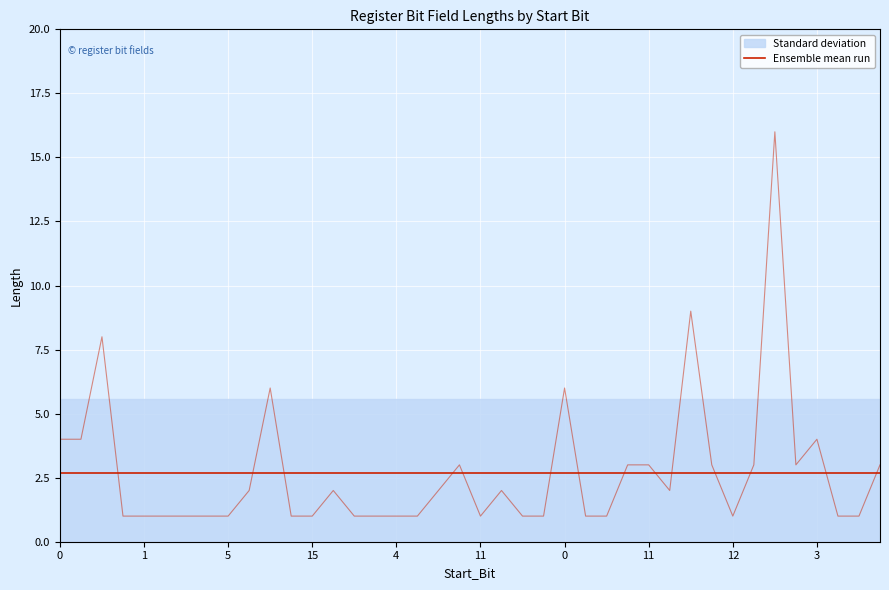

What is the label of the 11th point from the right?

14